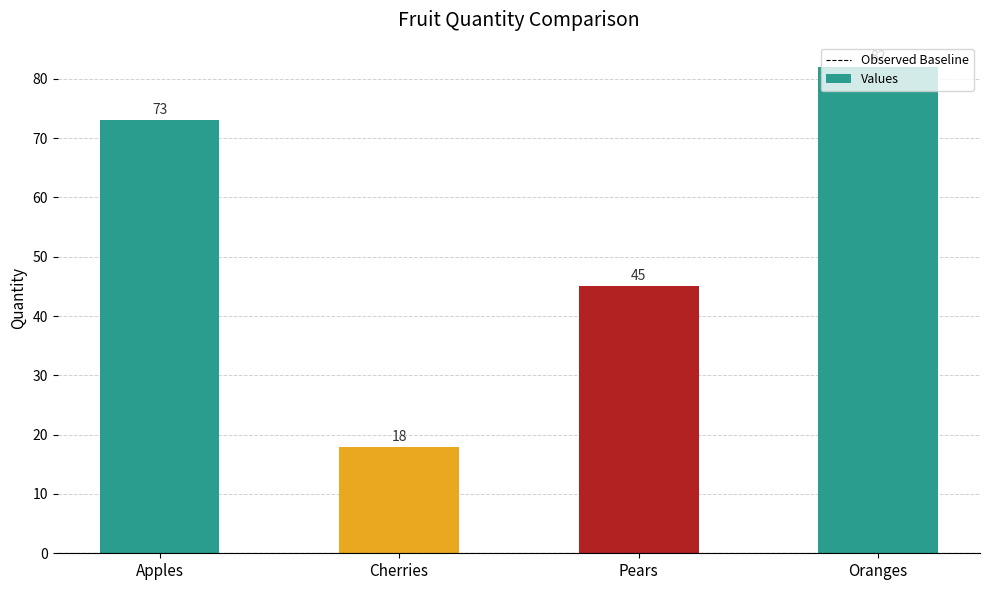

Count the values in the range 45 to 82.

3